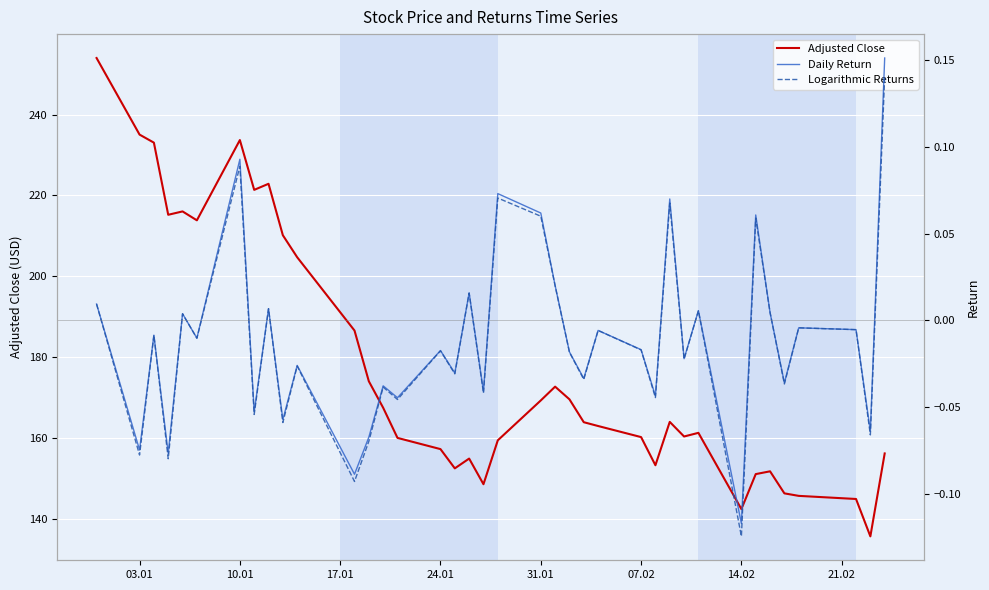

True or false: Adjusted Close and Daily Return cross at least once.

False